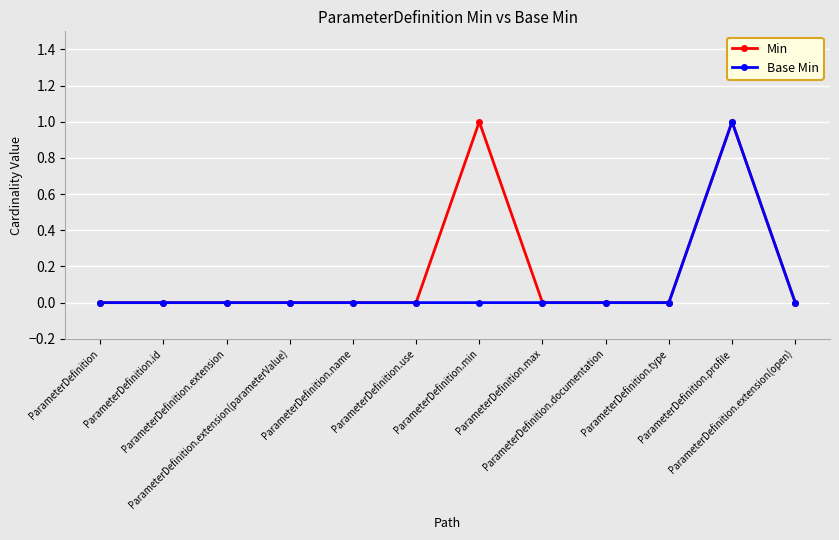

Reading left to right, list all the values displayed in this chart.

Min: 0	0	0	0	0	0	1	0	0	0	1	0
Base Min: 0	0	0	0	0	0	0	0	0	0	1	0